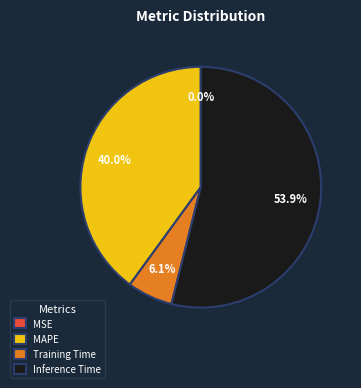

Do Training Time and Inference Time together represent more than half of the pie?

Yes